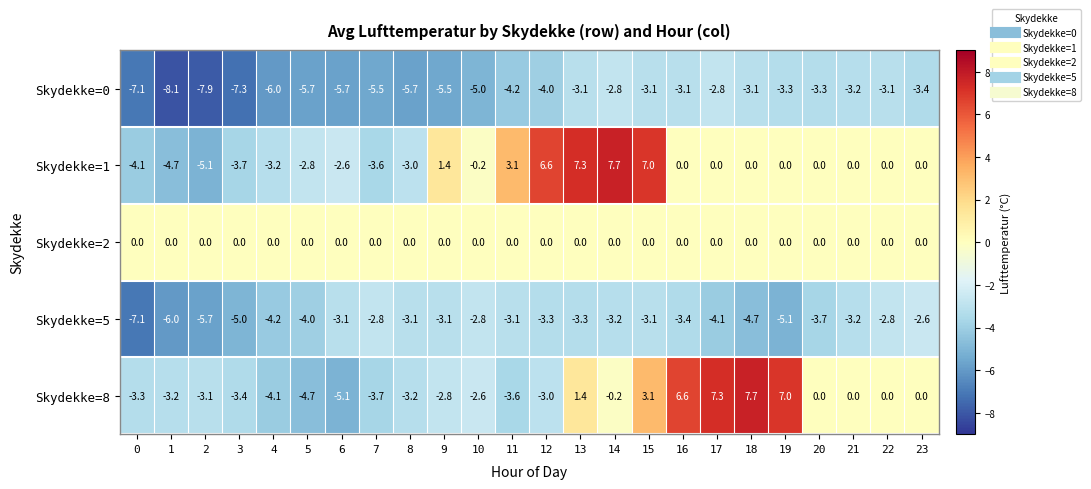

What is the difference between the maximum and minimum values in the Skydekke=8 series?

12.8